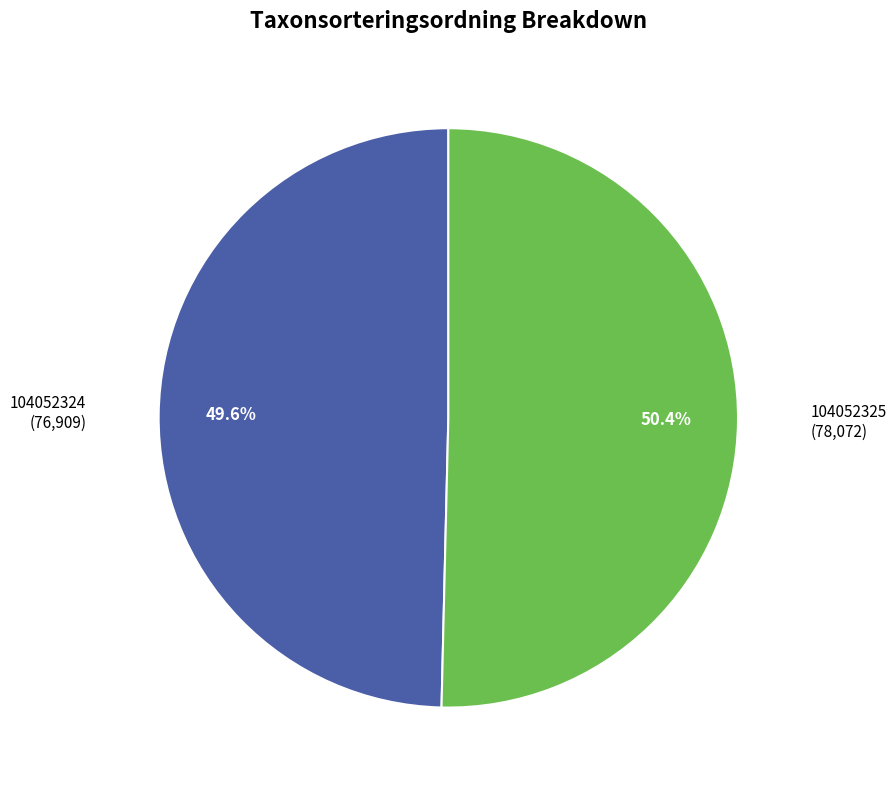

Does any single category account for the majority?

Yes